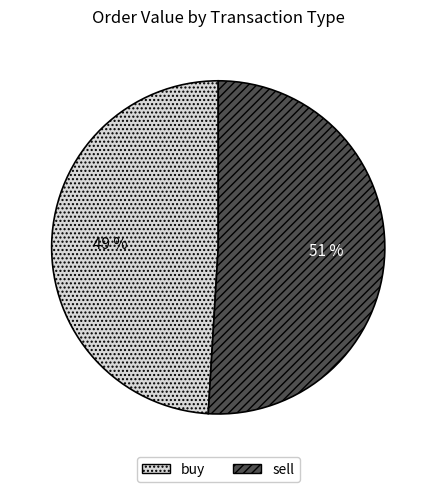

True or false: sell accounts for 51% of the total.

True